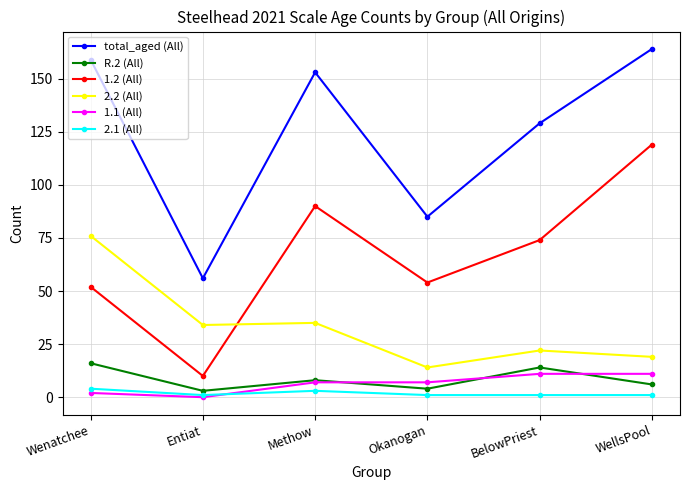

At which category is the sum across all series the highest?

WellsPool